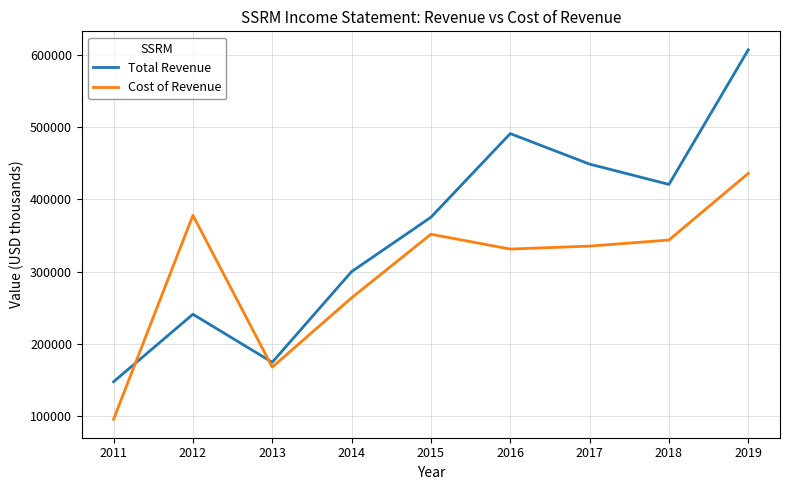

At which category does Total Revenue reach its first local peak?

2012